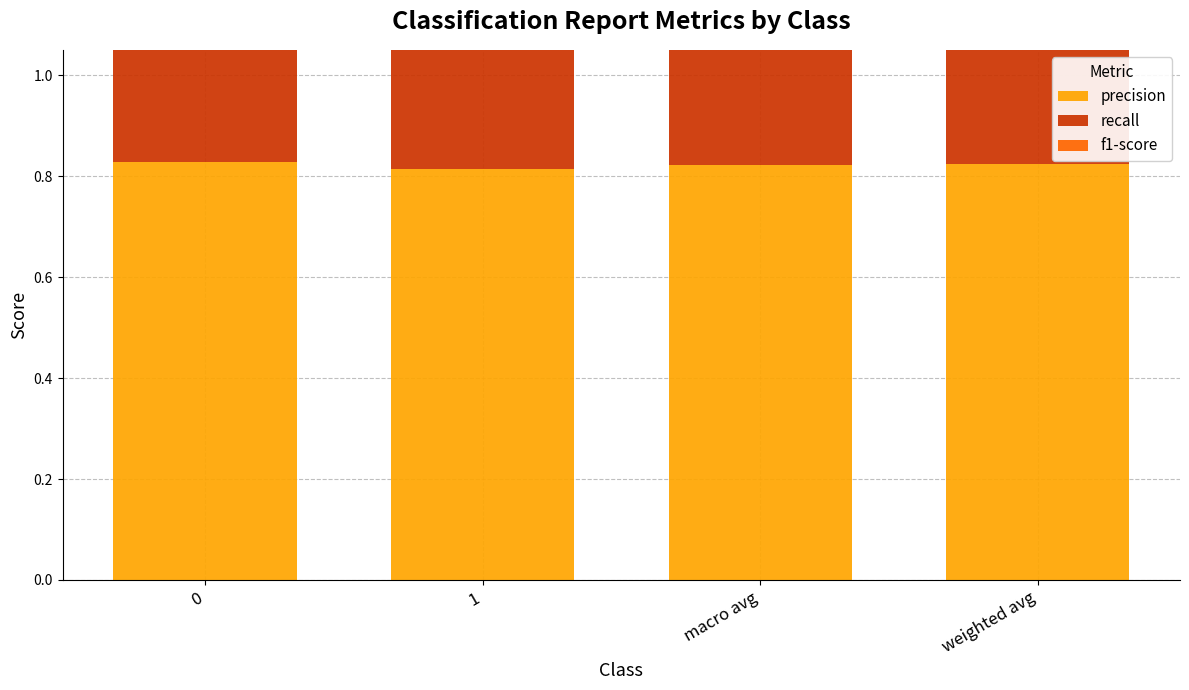

Reading left to right, extract all data points from this chart.

precision: 0.8	0.8	0.8	0.8
recall: 0.9	0.7	0.8	0.8
f1-score: 0.9	0.8	0.8	0.8